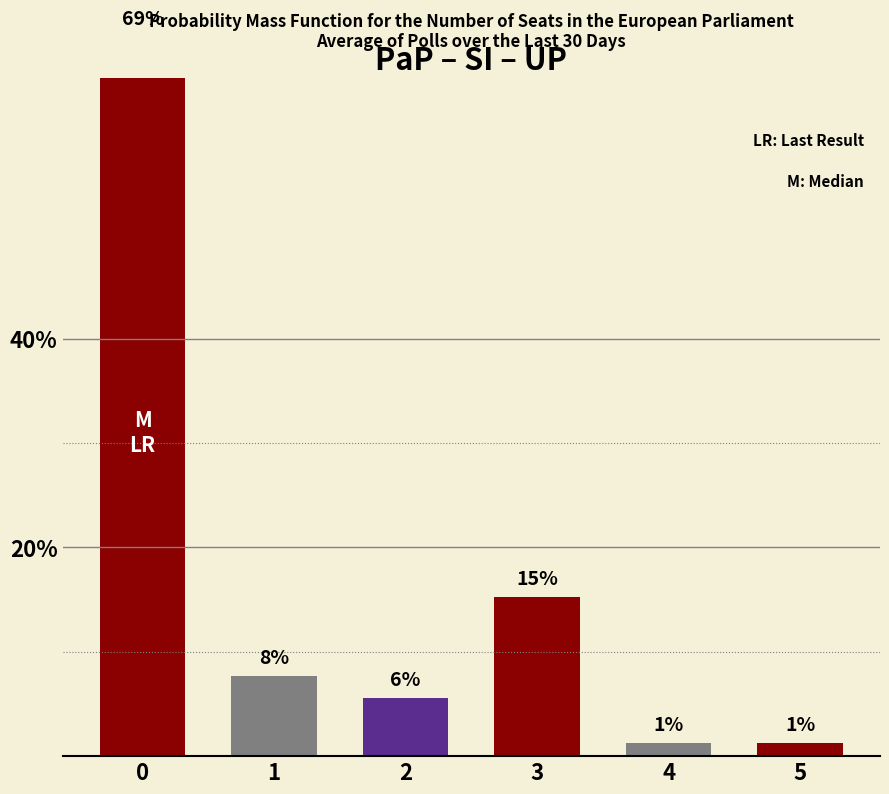

What is the minimum value shown in the chart?

1.3